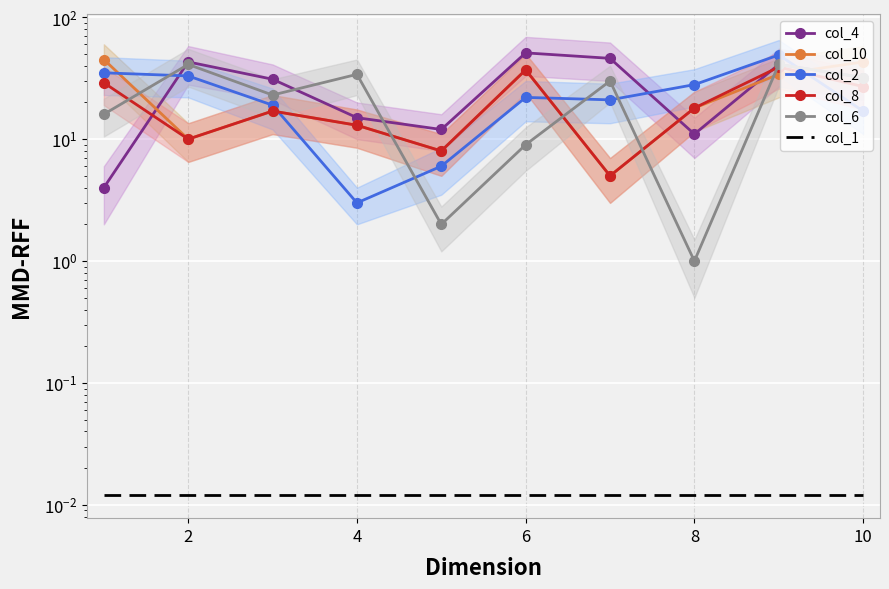

At how many categories does at least one series exceed 34?

6